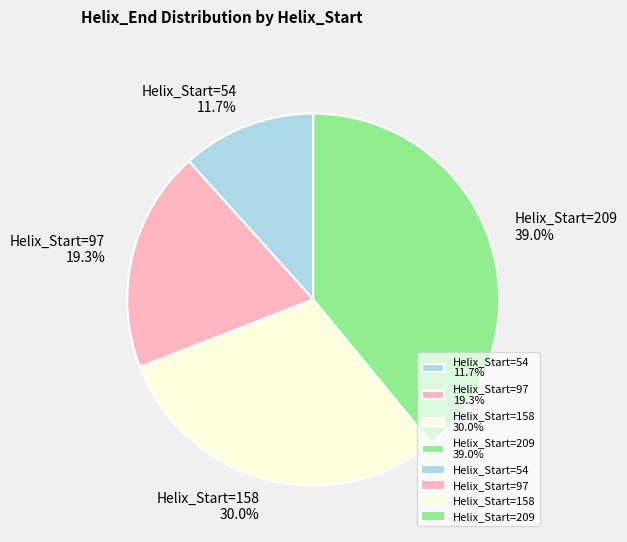

To the nearest percent, what is the average slice percentage?

25%